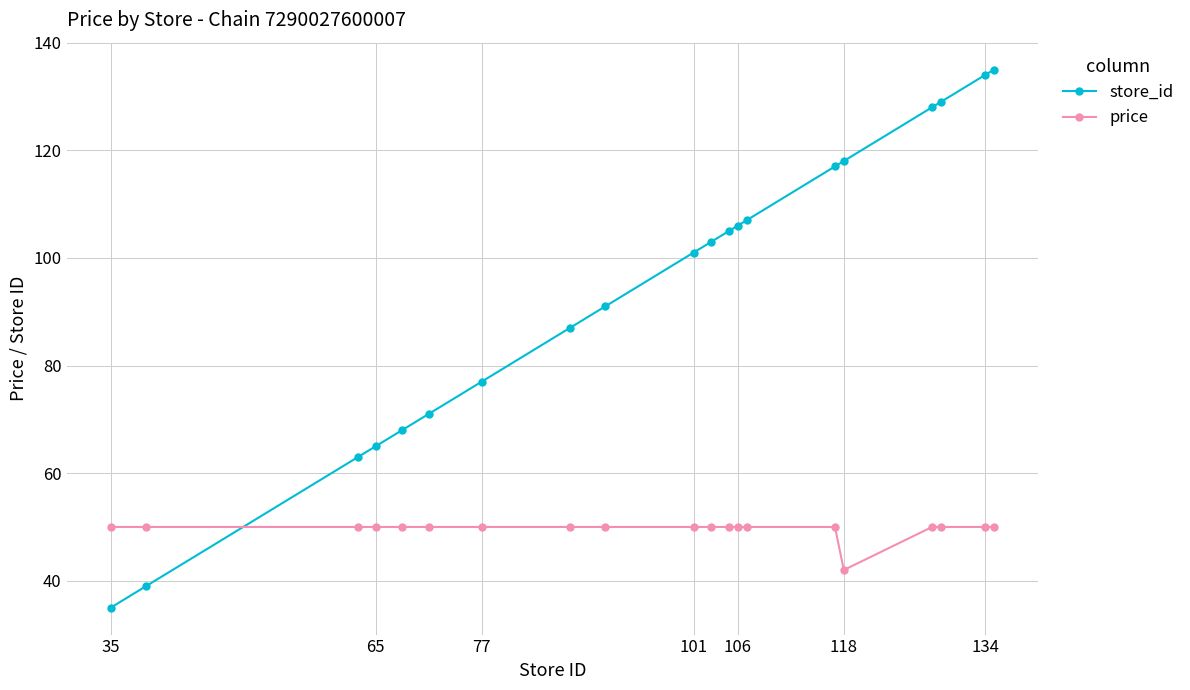

What are all the series names shown in the legend?

store_id, price